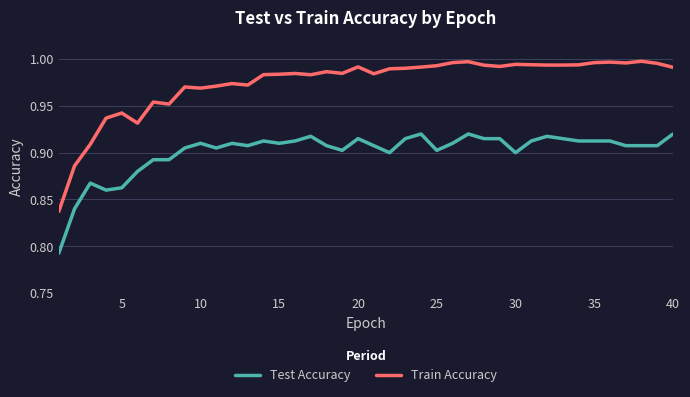

Which series has the widest spread of values?

Train Accuracy